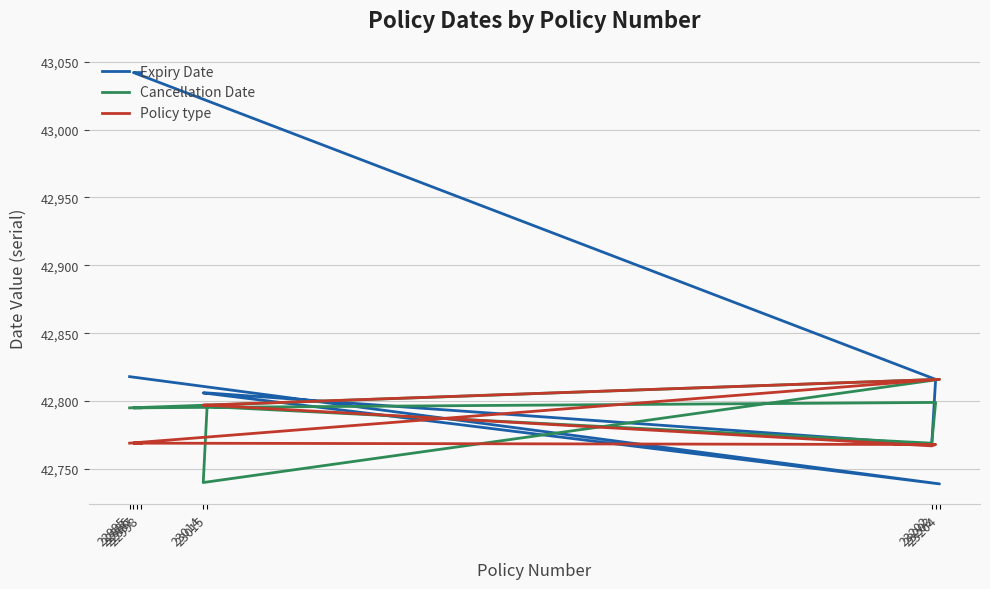

How many intersections are there between Policy type and Expiry Date?

2